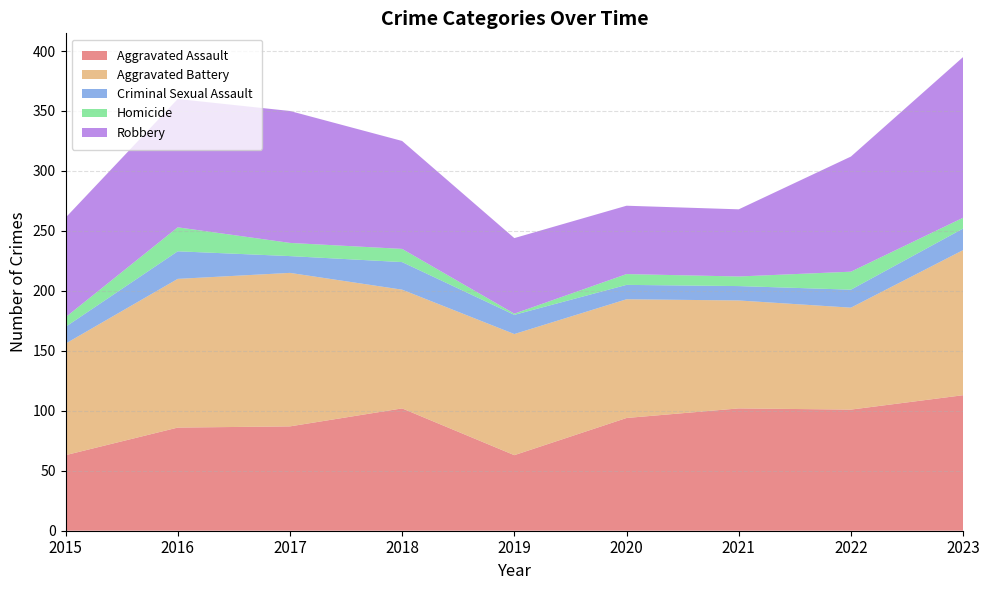

Reading left to right, extract all data points from this chart.

Aggravated Assault: 2015=63	2016=86	2017=87	2018=102	2019=63	2020=94	2021=102	2022=101	2023=113
Aggravated Battery: 2015=93	2016=124	2017=128	2018=99	2019=101	2020=99	2021=90	2022=85	2023=121
Criminal Sexual Assault: 2015=14	2016=23	2017=14	2018=23	2019=16	2020=12	2021=12	2022=15	2023=18
Homicide: 2015=8	2016=20	2017=11	2018=11	2019=1	2020=9	2021=8	2022=15	2023=9
Robbery: 2015=83	2016=107	2017=110	2018=90	2019=63	2020=57	2021=56	2022=96	2023=134